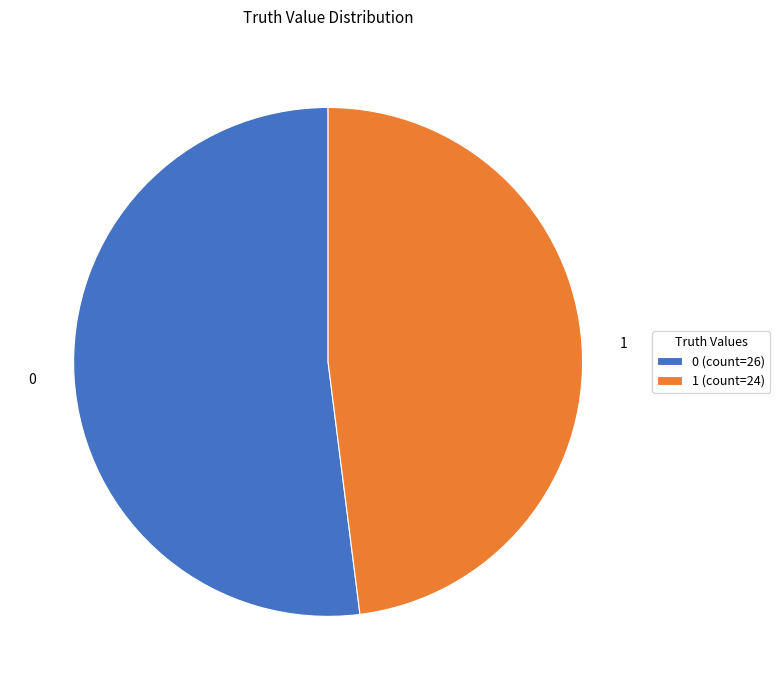

What is the ratio of the value at 0 to the value at 1?

1.1